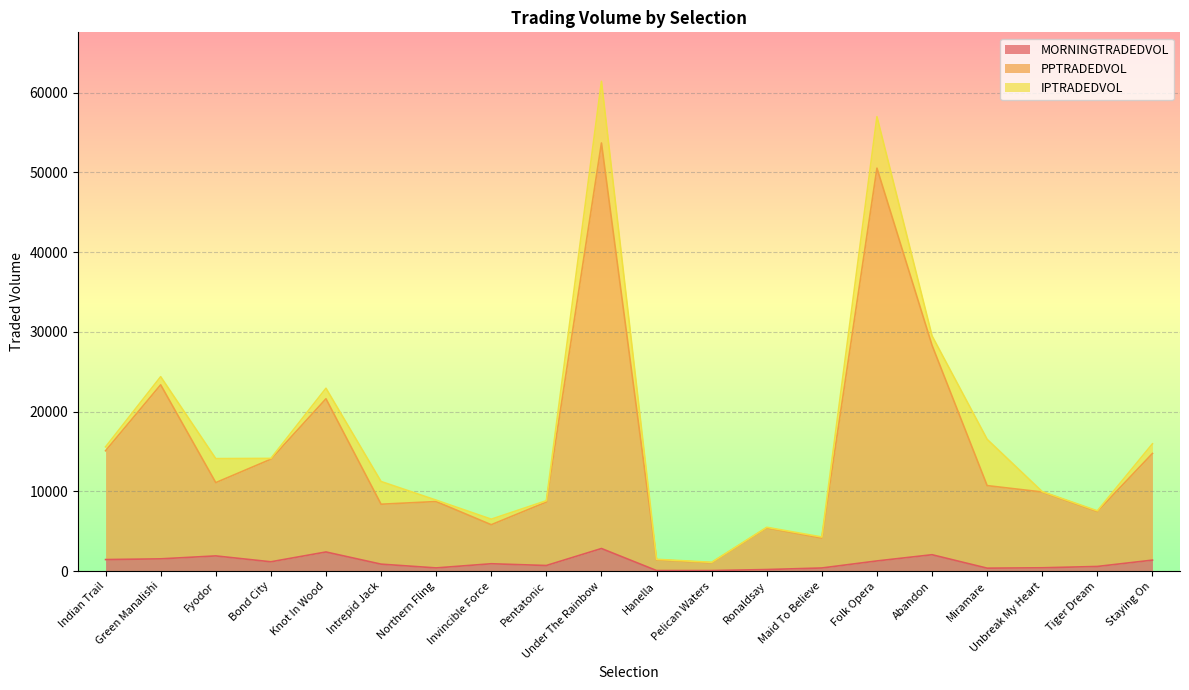

What is the maximum value for MORNINGTRADEDVOL?

2829.6